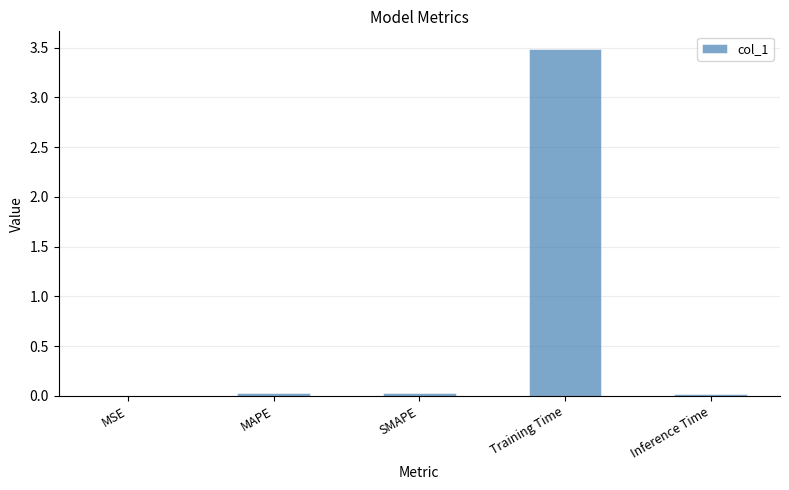

The chart shows a value of 0.0 at MSE. True or false?

True